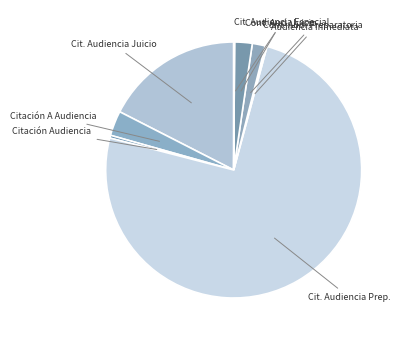

Which slice is the largest?

Cit. Audiencia Prep.